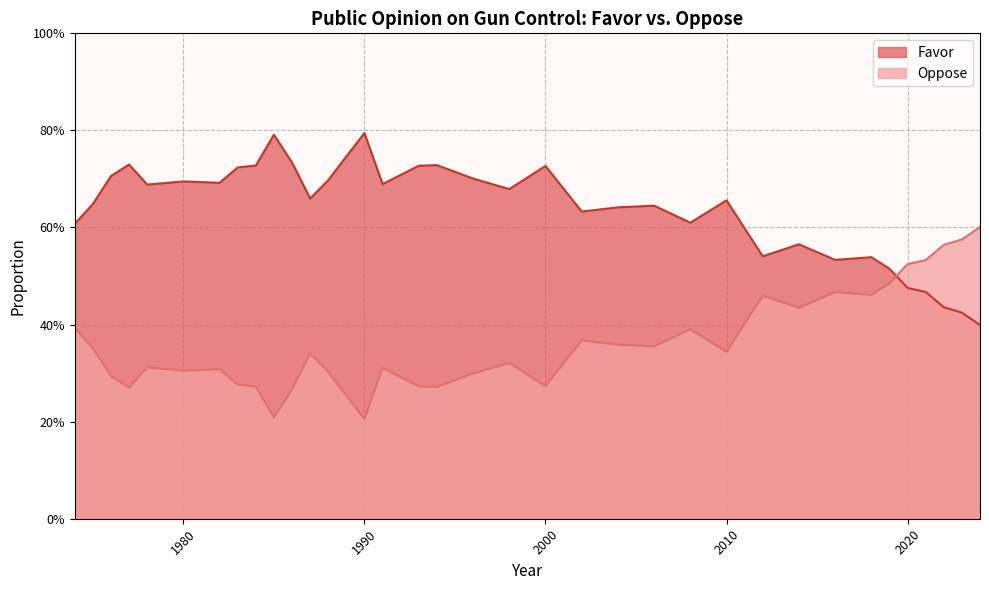

What is the difference between the maximum and second lowest values in the Oppose series?

0.4